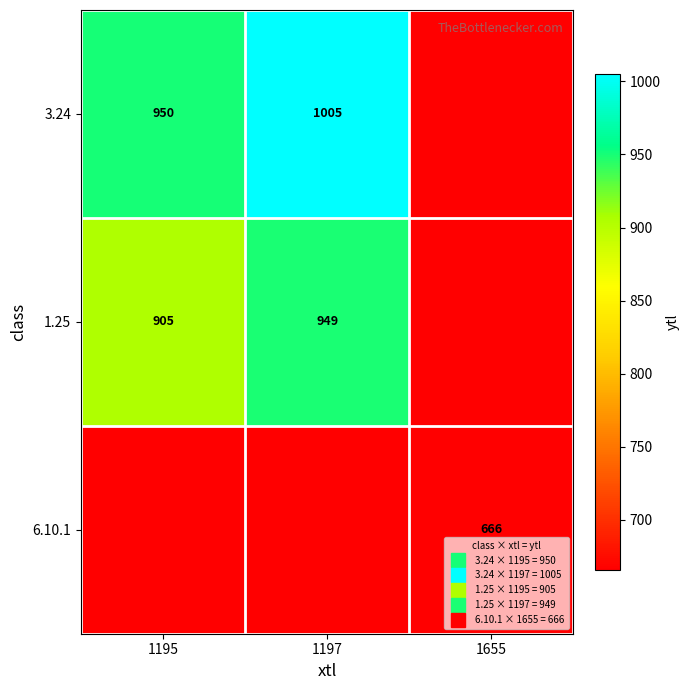

What is the minimum value shown in the chart?

666